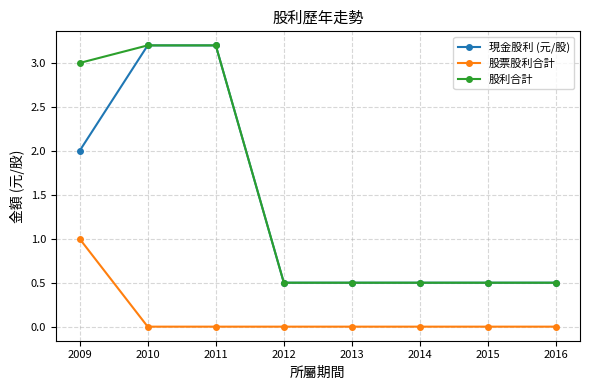

What is the difference between the highest and lowest values at 2016?

0.5